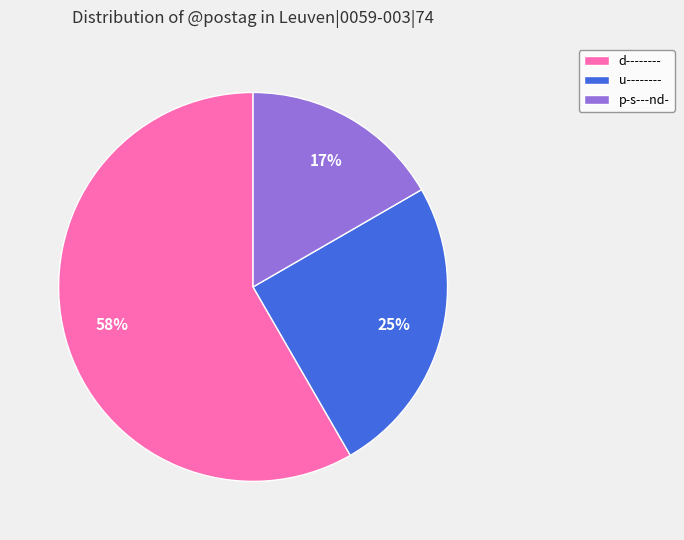

To the nearest percent, what is the average slice percentage?

33%